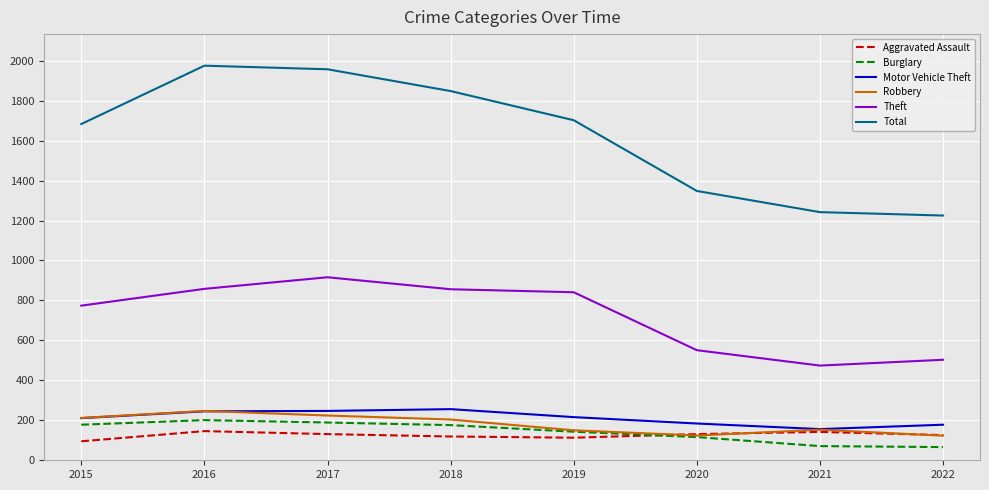

True or false: Robbery has a value of 73 at 2017.

False